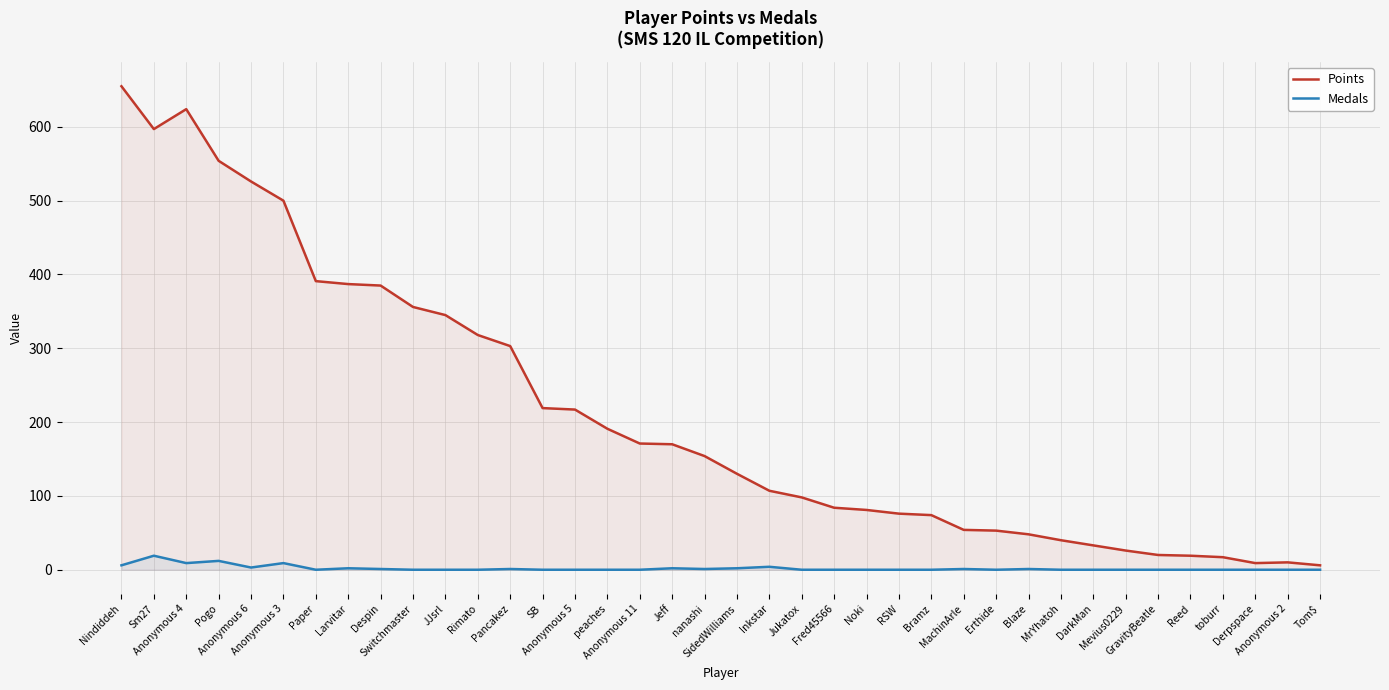

Which series has the largest total across all categories?

Points